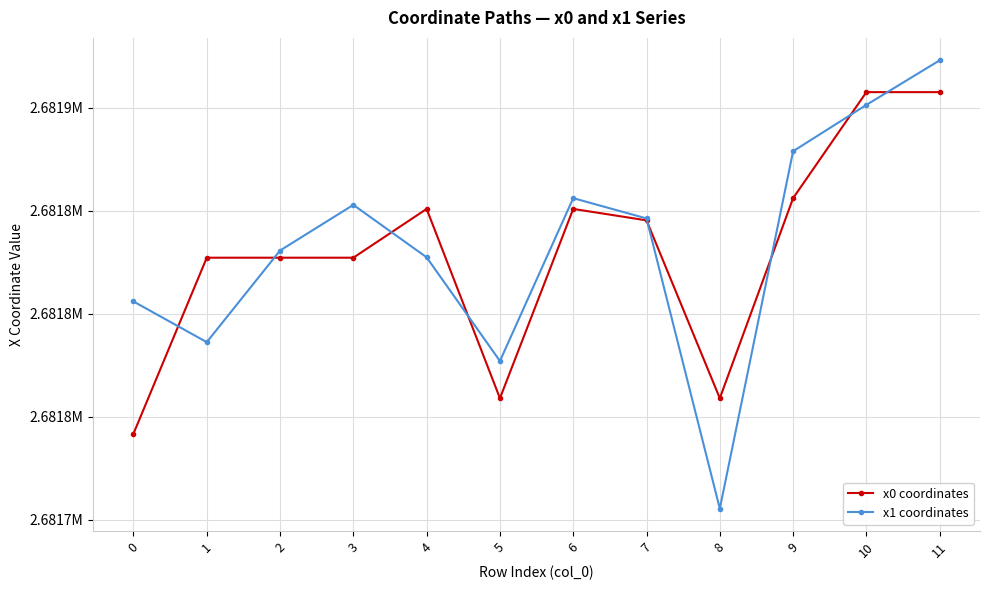

What are all the series names shown in the legend?

x0 coordinates, x1 coordinates